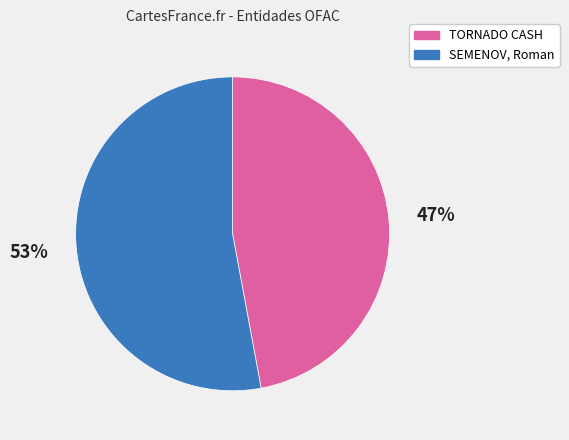

To the nearest percent, what portion does TORNADO CASH represent?

47%